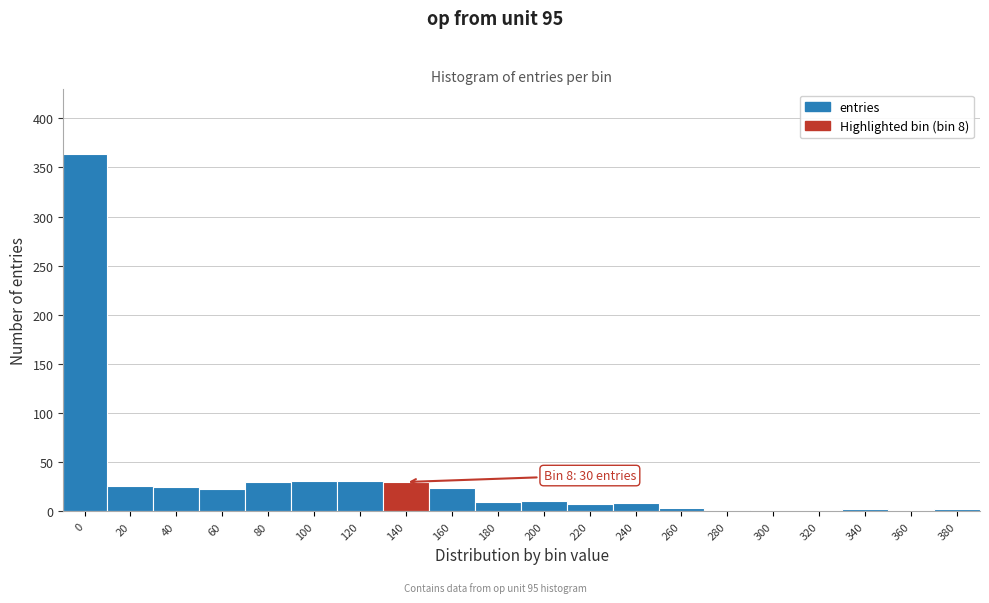

What is the ratio of the value at 100 to the value at 40?

1.2